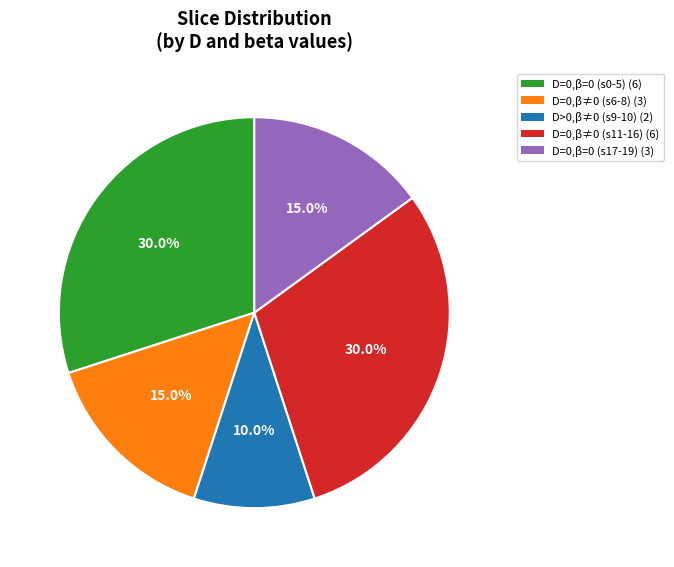

Is there a majority slice in this chart?

No